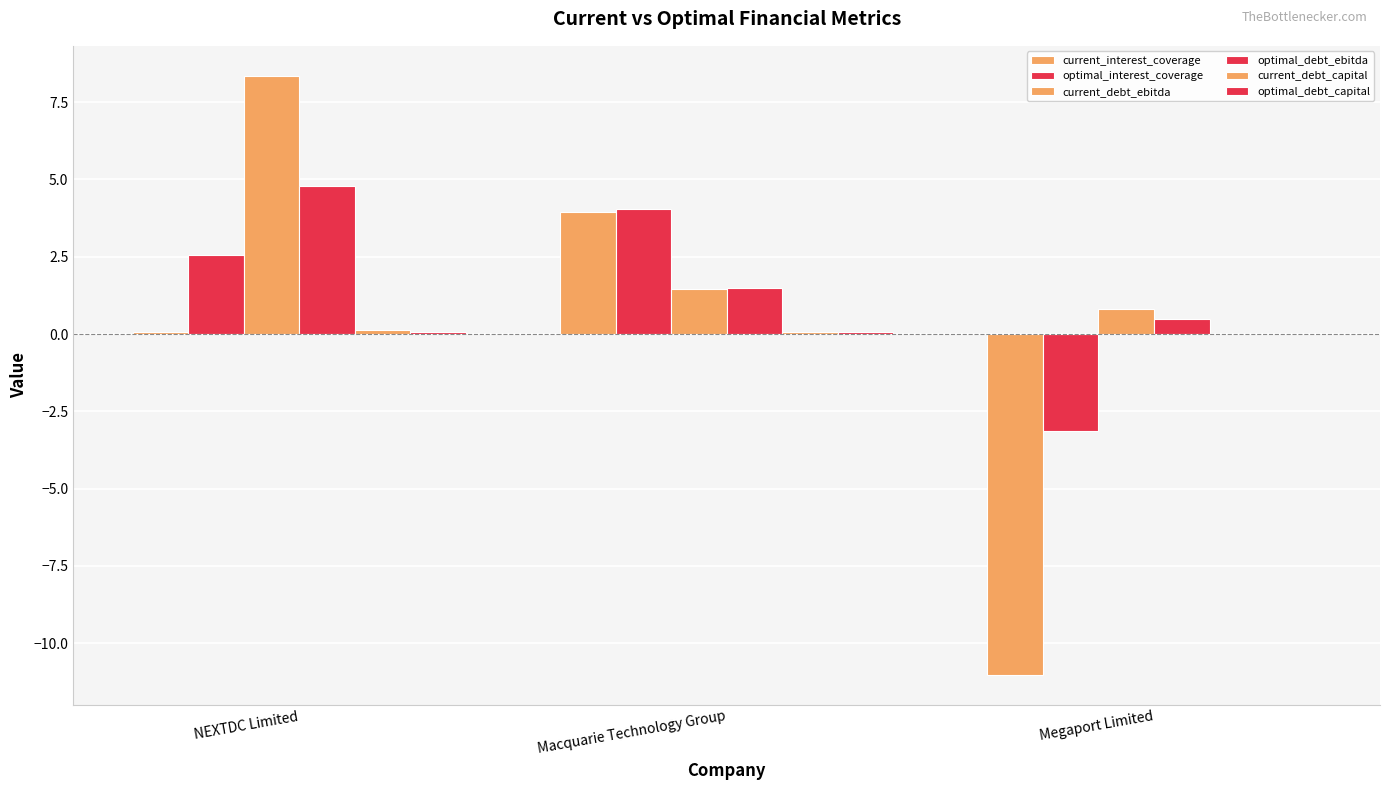

How many values in the optimal_debt_ebitda series exceed 1?

2